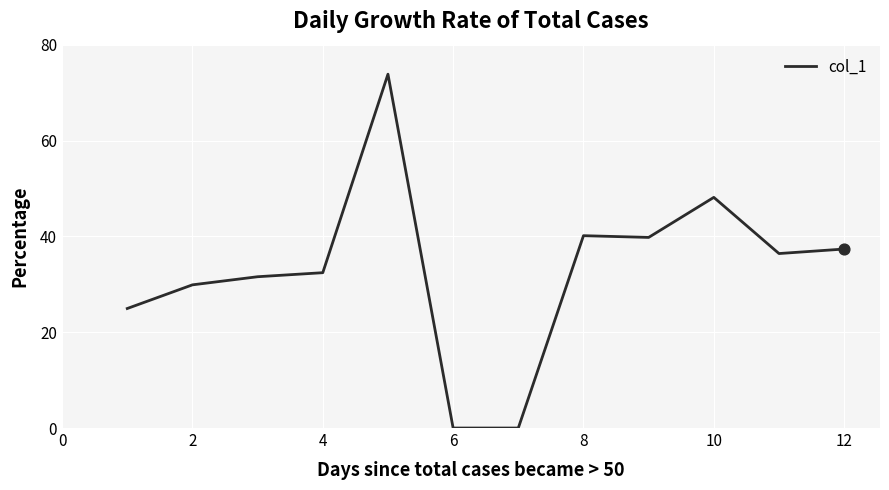

What is the maximum value shown in the chart?

73.8